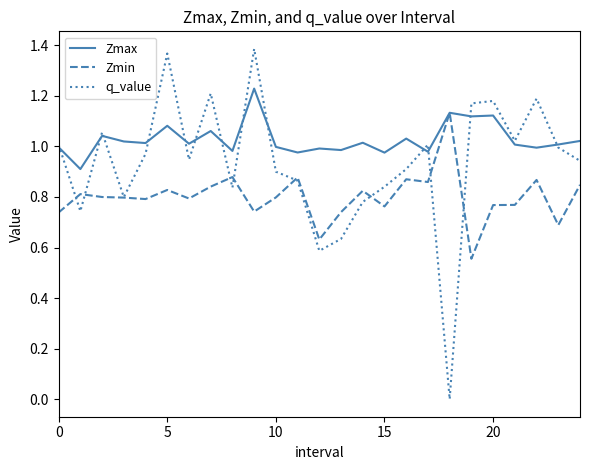

Does the chart display data point markers on the line(s)?

No